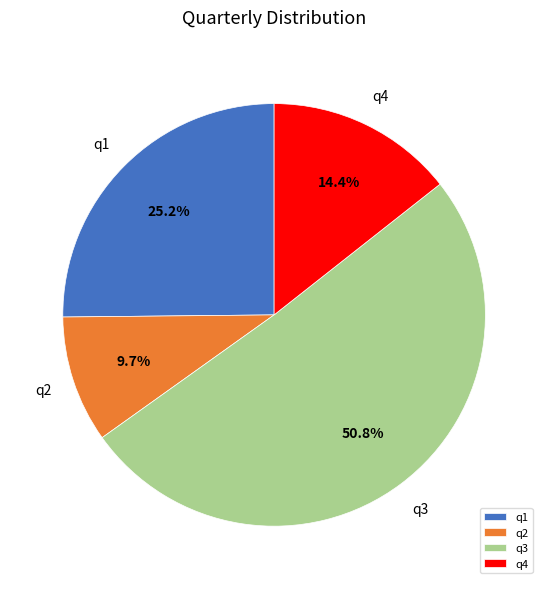

Which category has the biggest portion of the pie?

q3